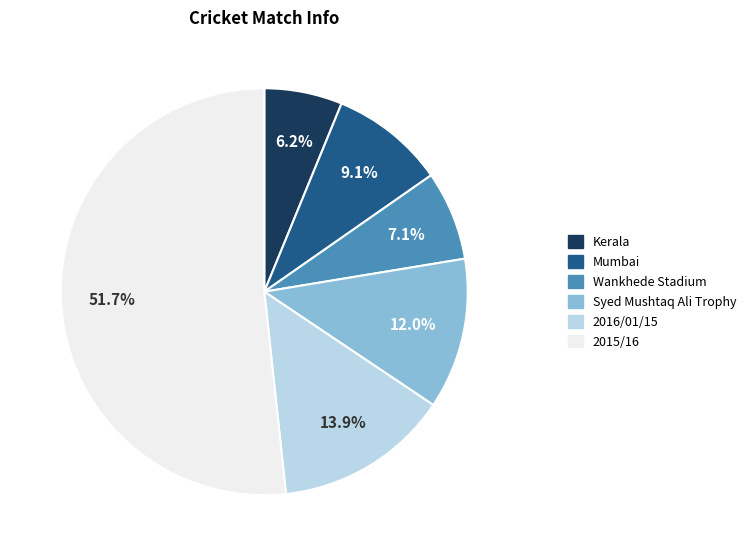

To the nearest percent, what percentage of the pie is Mumbai?

9%